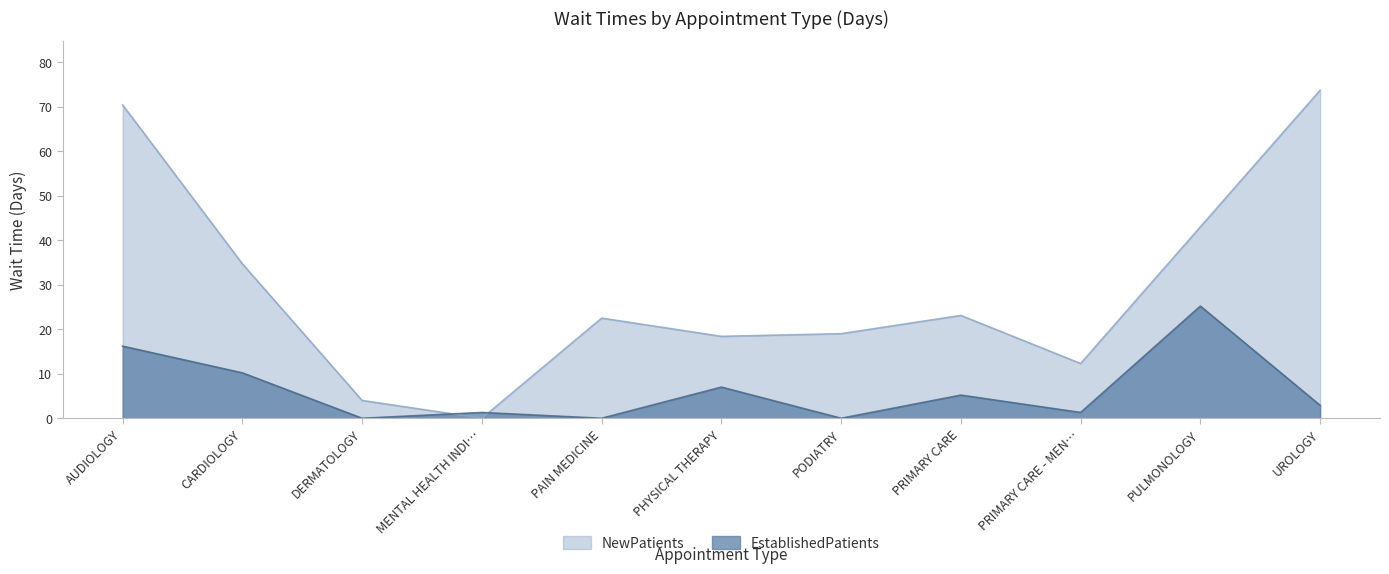

What is the total value across all series at PAIN MEDICINE?

22.5